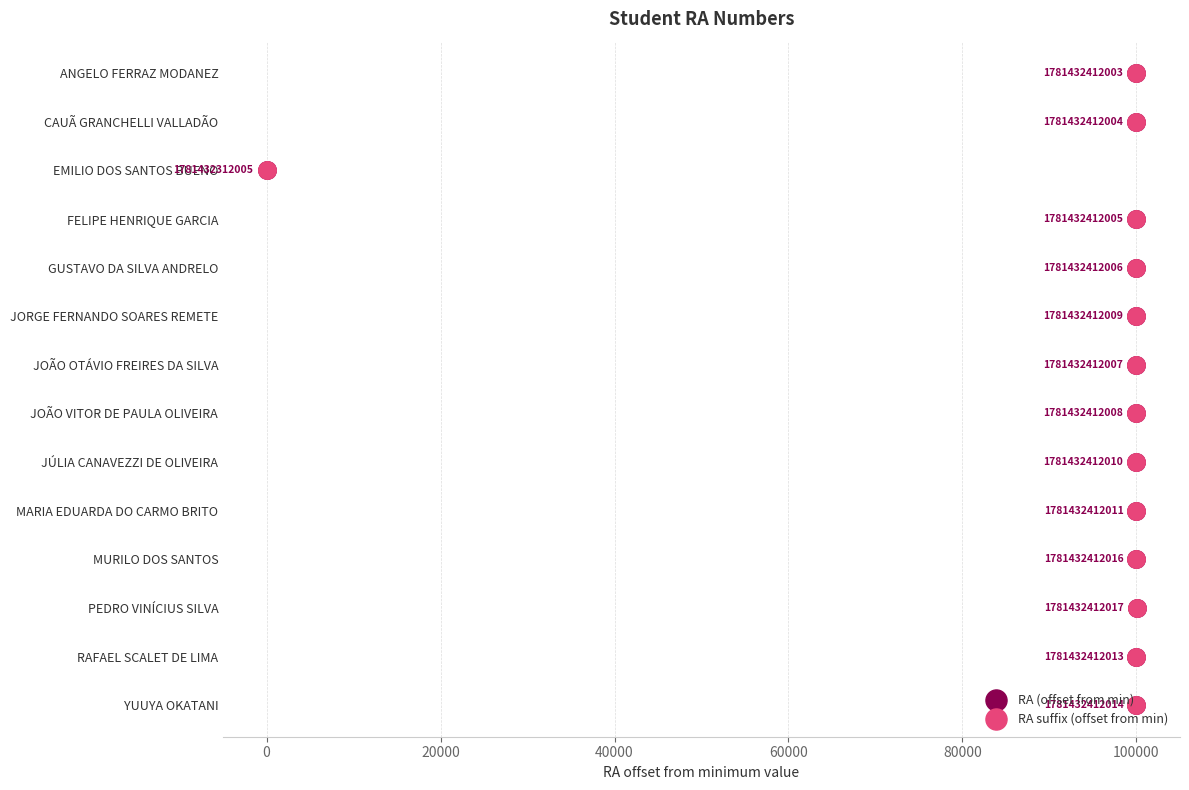

What are all the series names shown in the legend?

RA (offset from min), RA suffix (offset from min)